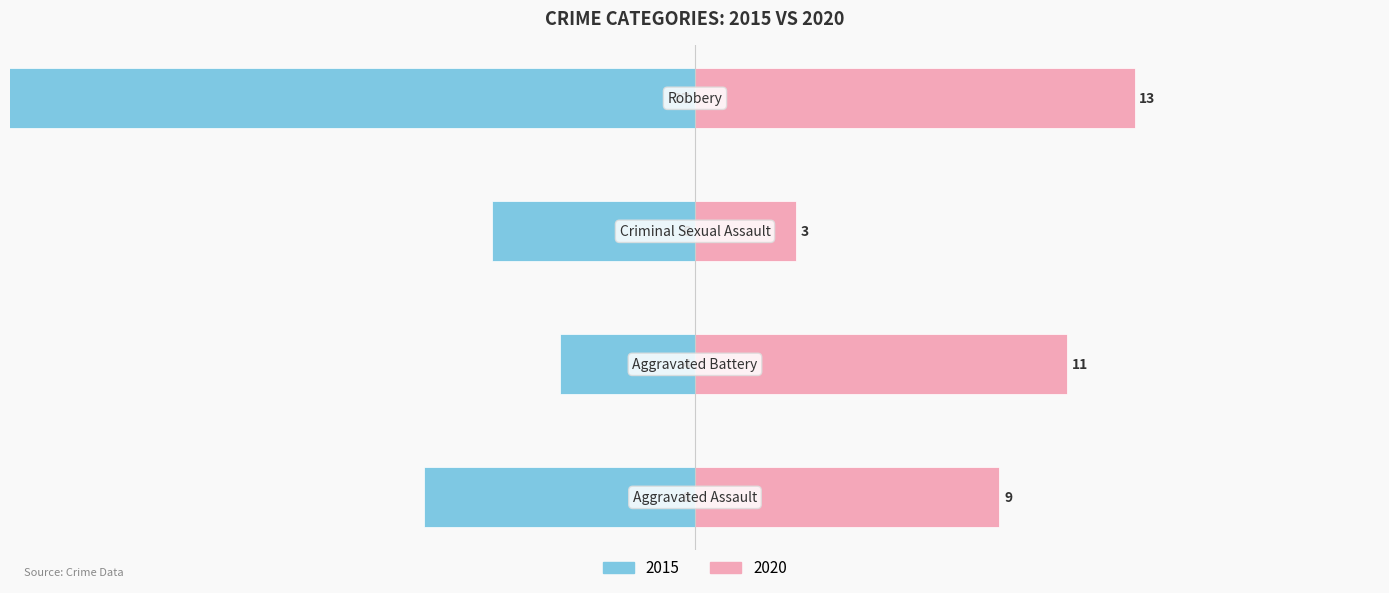

At Criminal Sexual Assault, list the series in order from smallest to largest.

2015, 2020